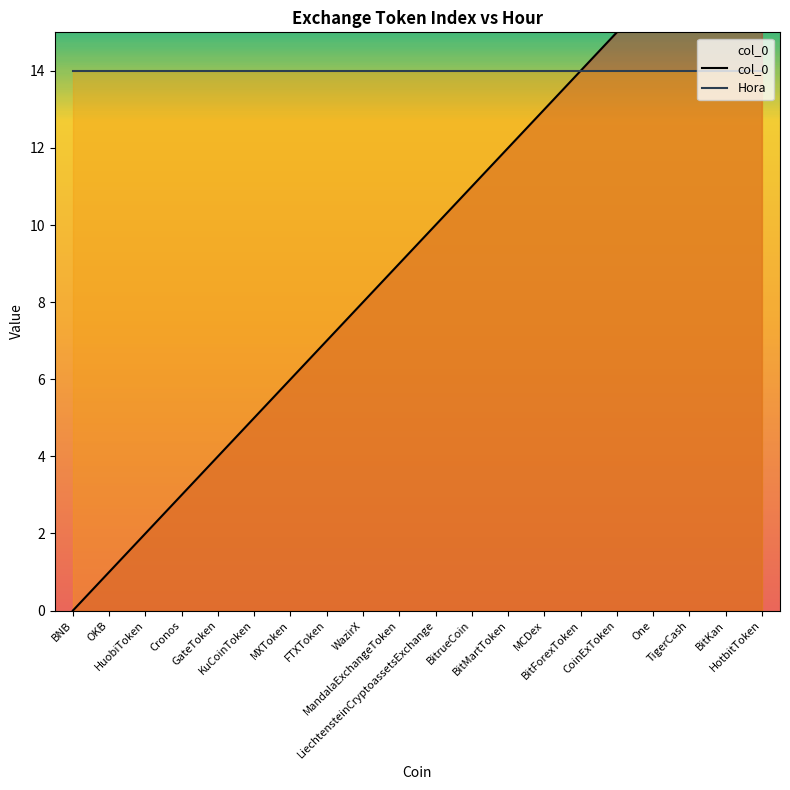

What is the total value across all series at TigerCash?

31